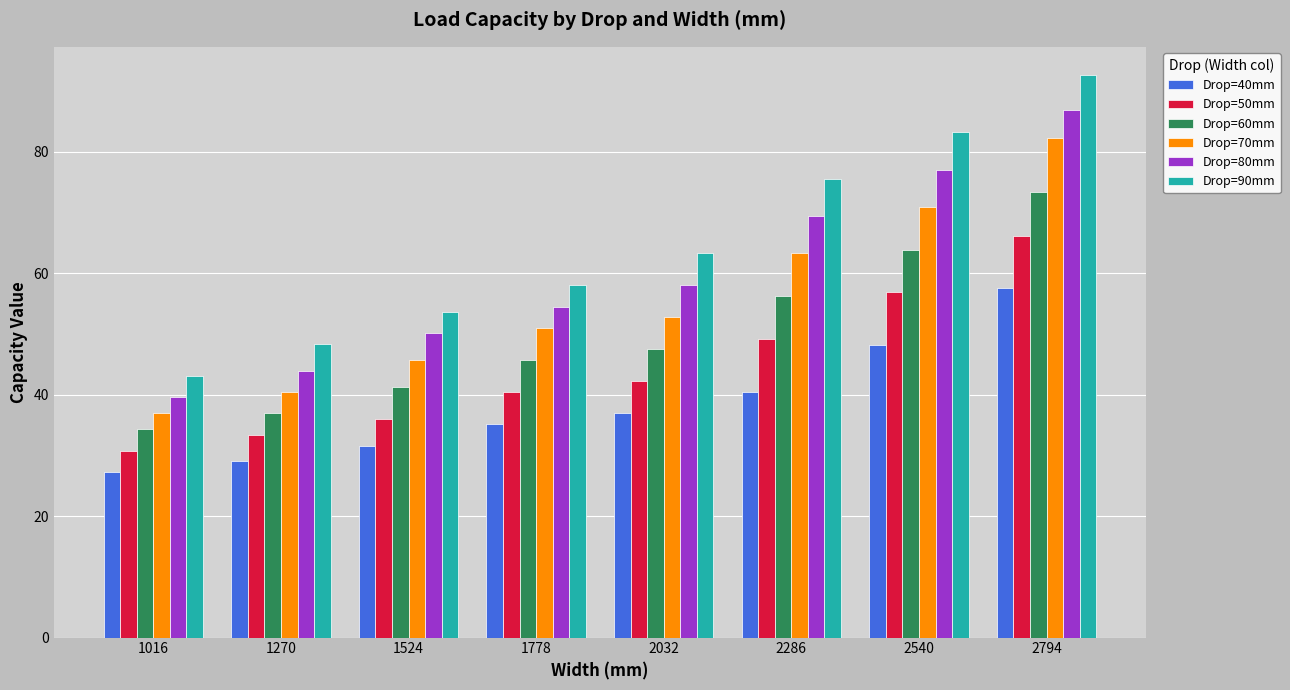

At which label does Drop=60mm reach its minimum?

1016